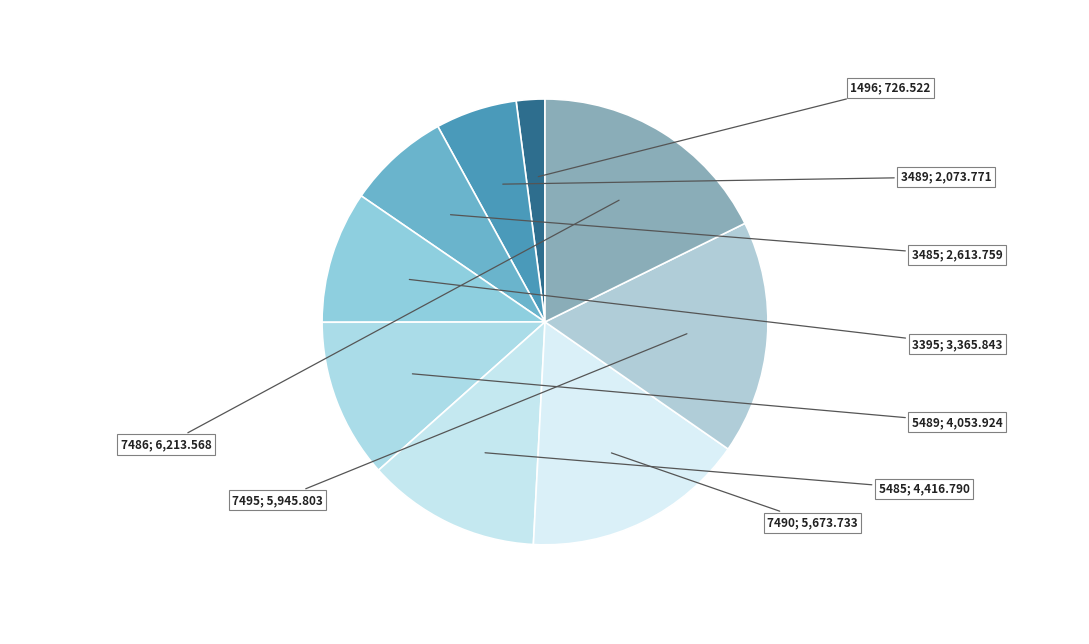

What is the smallest slice in the pie chart?

1496